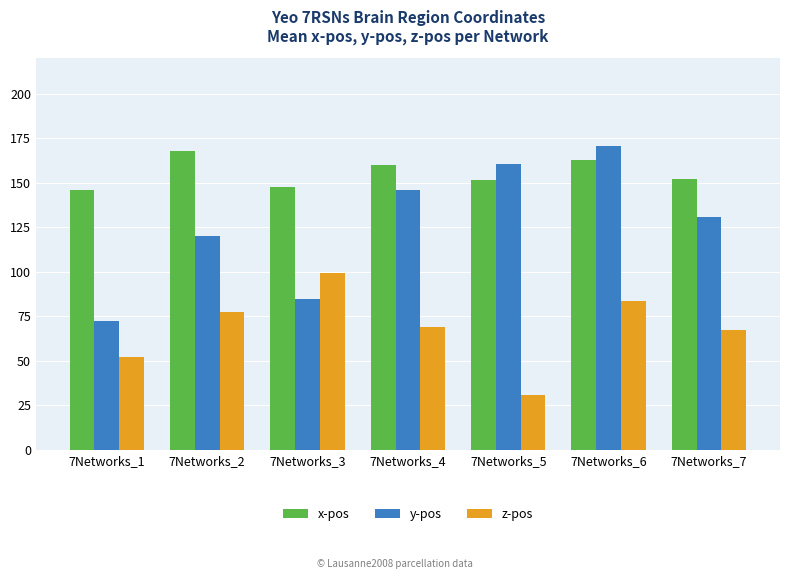

Where does the y-pos series first go above 130?

7Networks_4